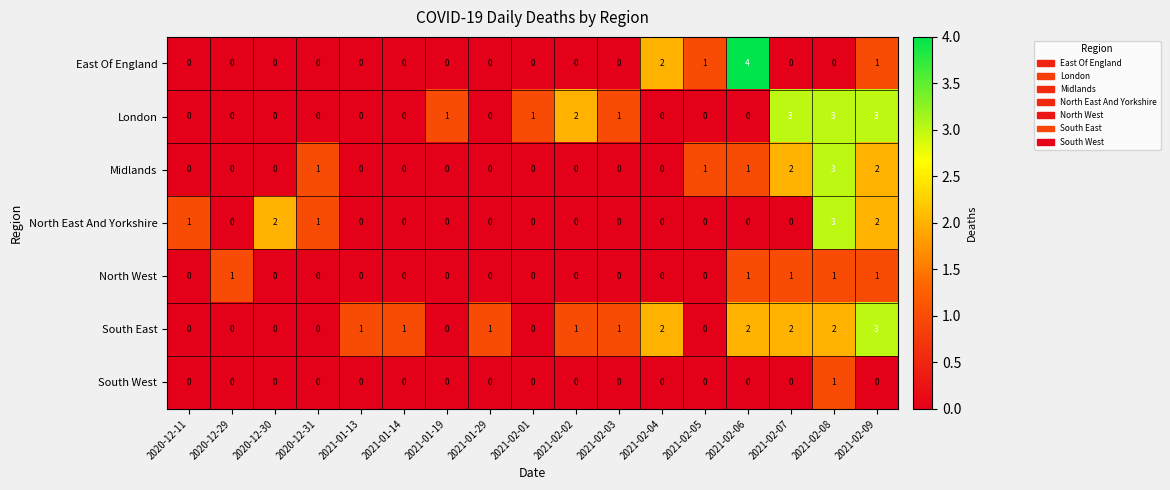

The value of North West at 2021-01-14 is -1. True or false?

False